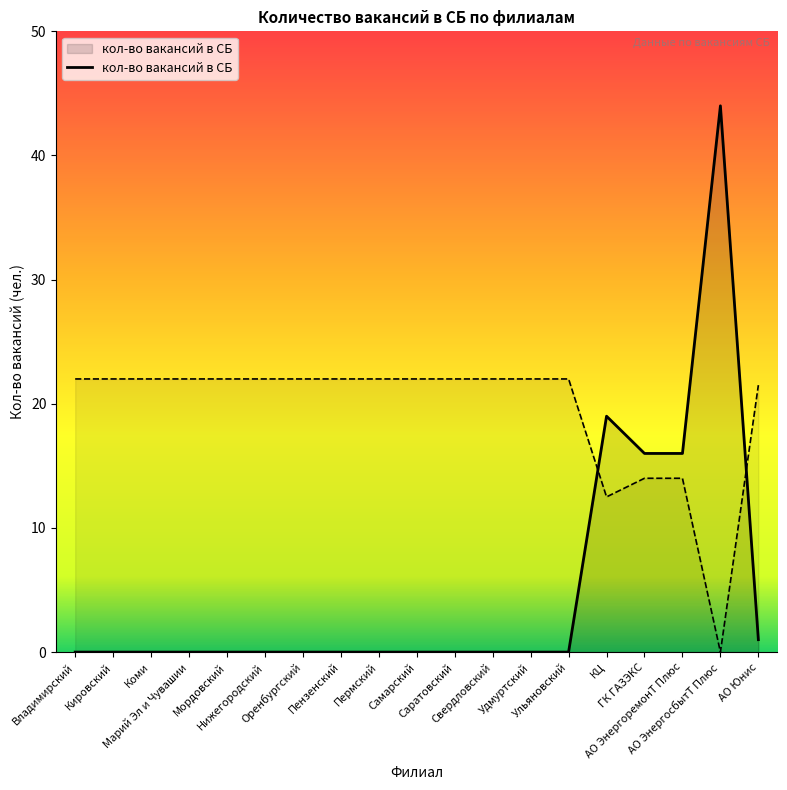

How many interior local peaks (higher than both neighbors) does the data have?

2